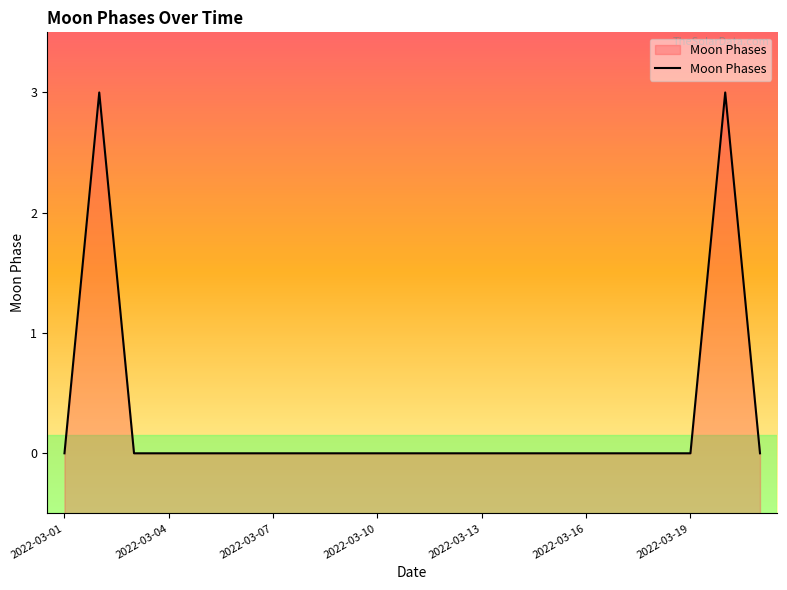

How many lines are shown in the chart?

1